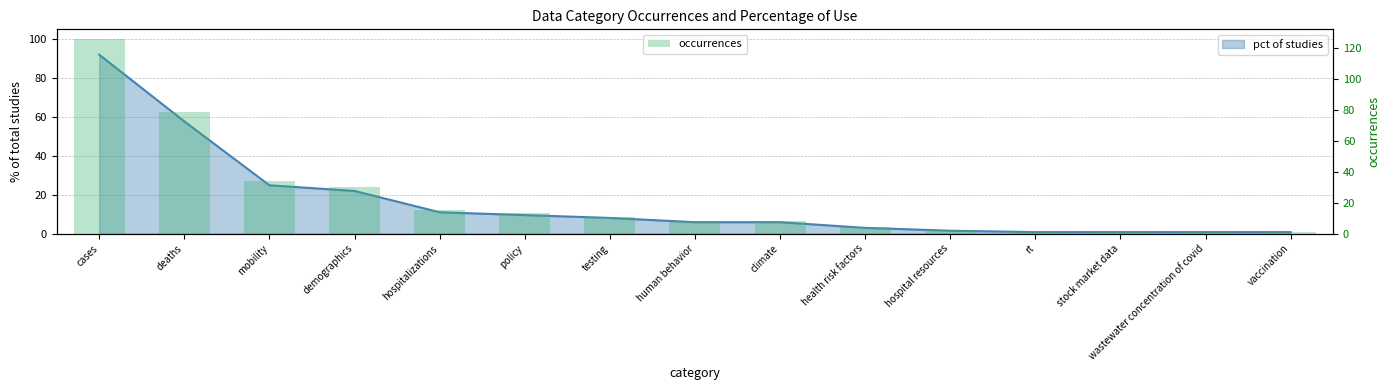

Reading left to right, extract all data points from this chart.

126	79	34	30	15	13	11	8	8	4	2	1	1	1	1